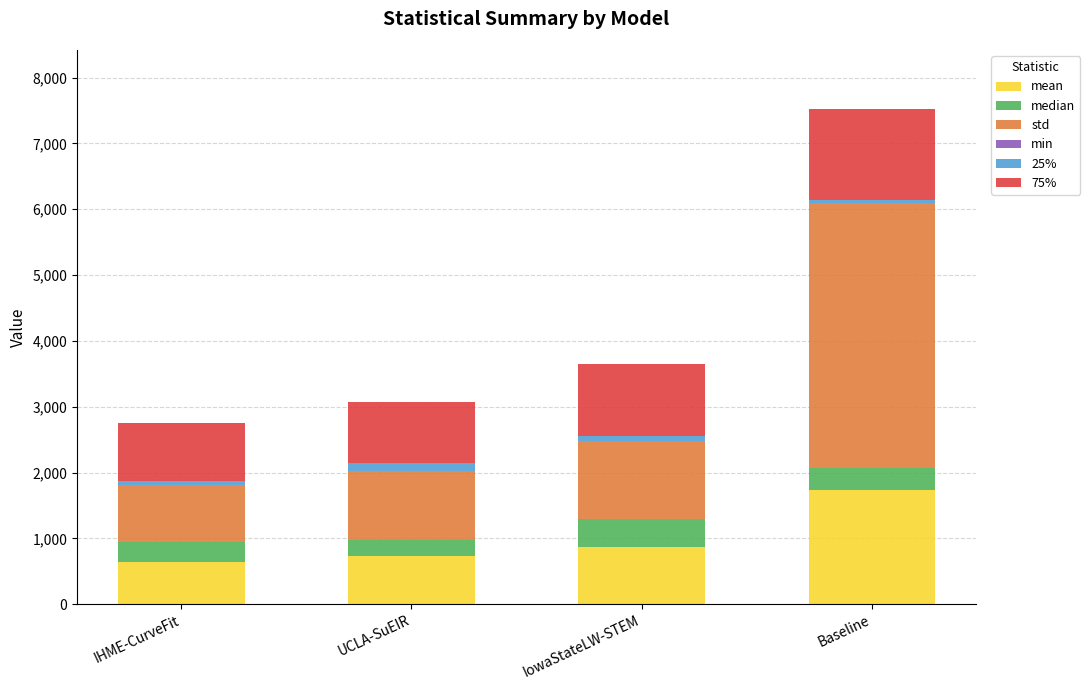

Are the bars horizontal?

No